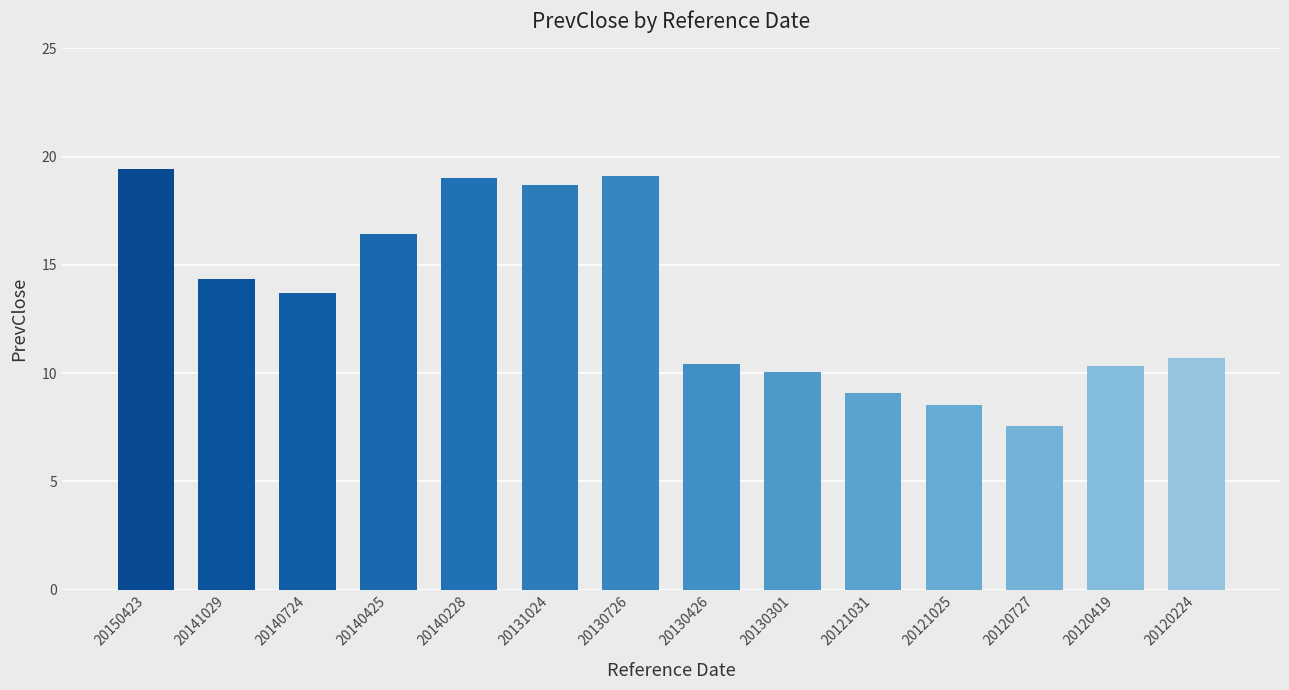

True or false: the data shows 6.9 at 20150423.

False